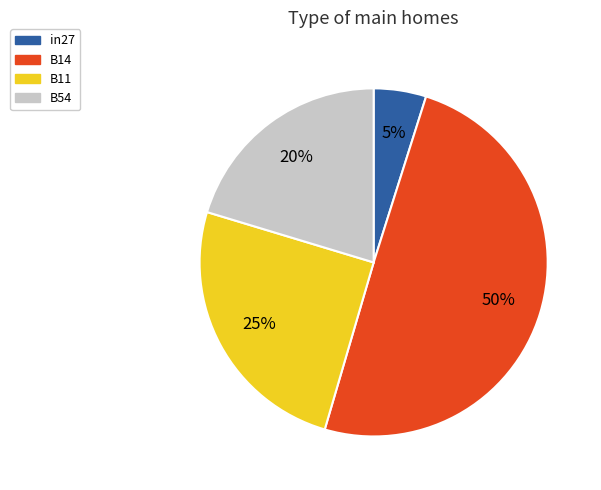

Between B14 and B11, which is larger?

B14